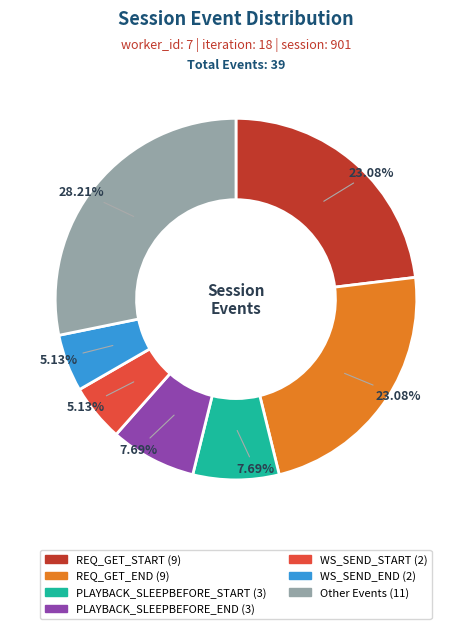

Count the number of slices in the pie.

7